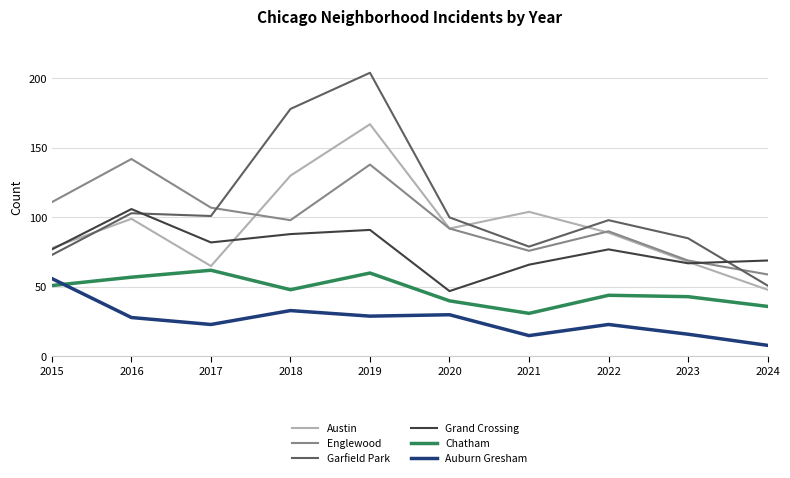

What is the average value of the Austin series?

94